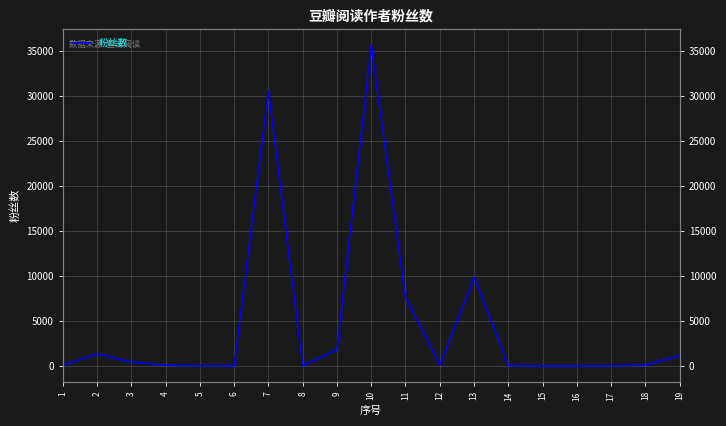

The chart shows a value of 1836 at 9. True or false?

True